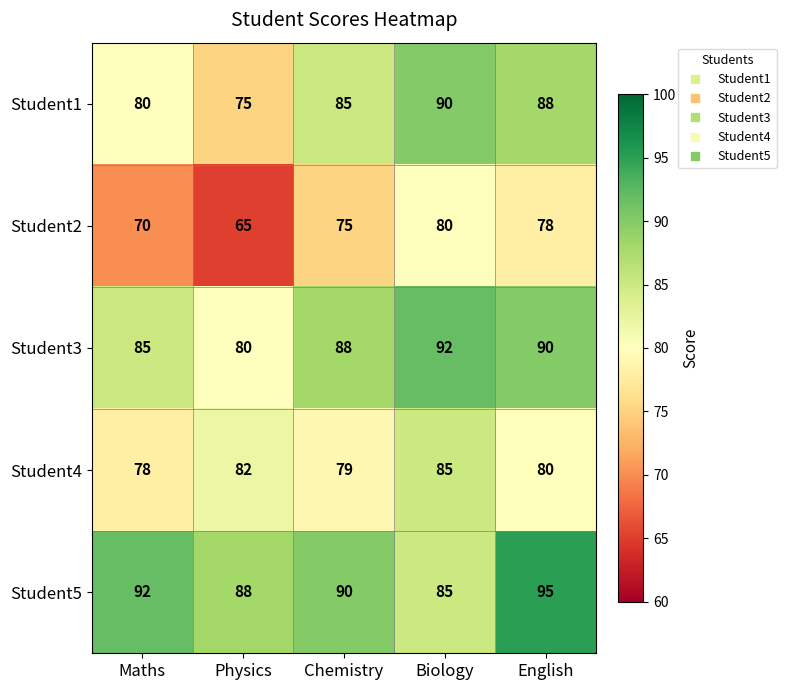

At which label is Student3 closest to 86?

Maths